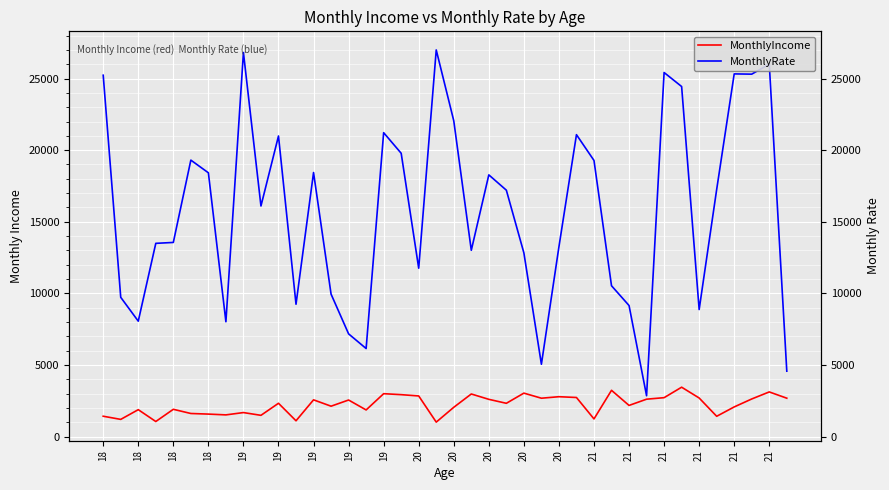

Is the value of MonthlyIncome at 39 greater than the value of MonthlyRate at 29?

No